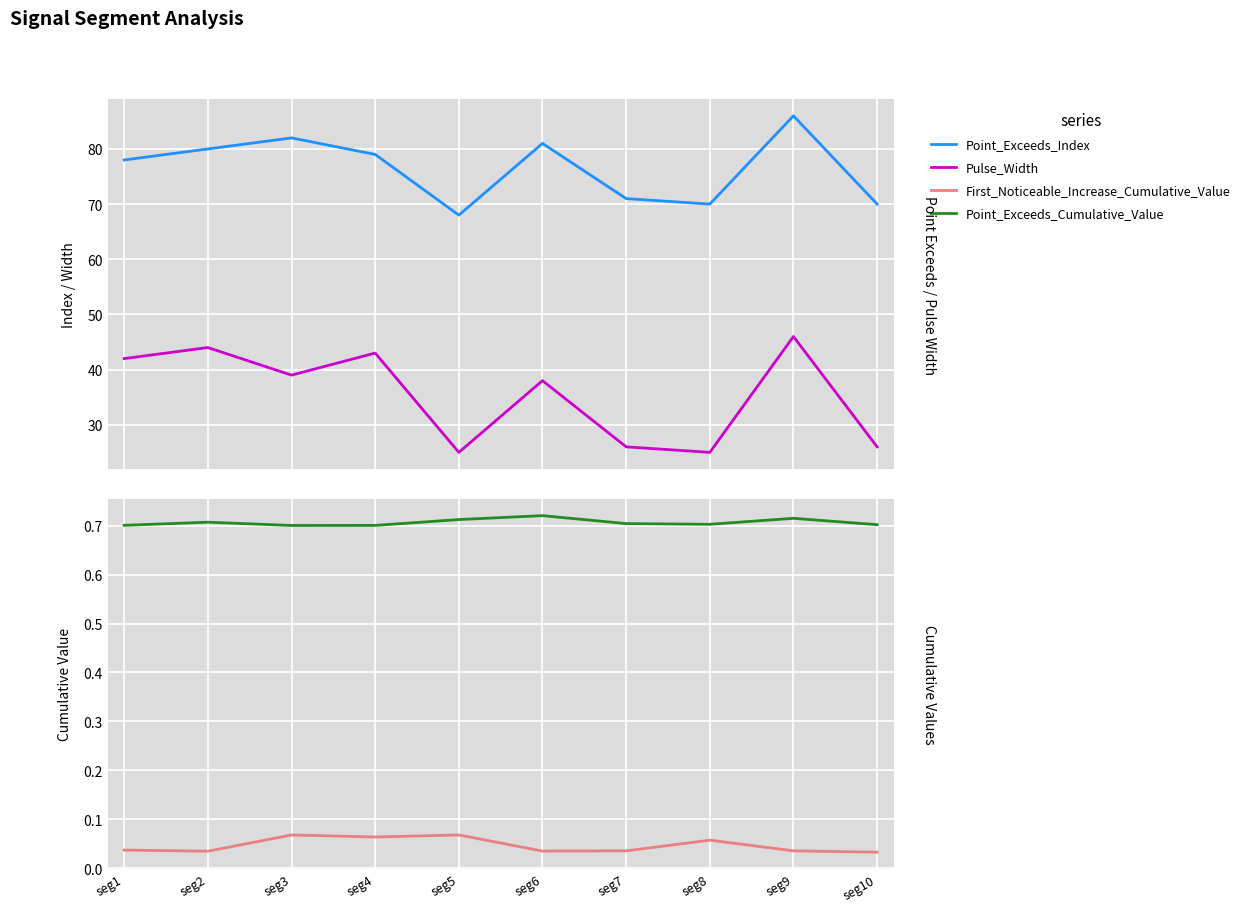

At which label is Point_Exceeds_Cumulative_Value closest to 0?

seg3